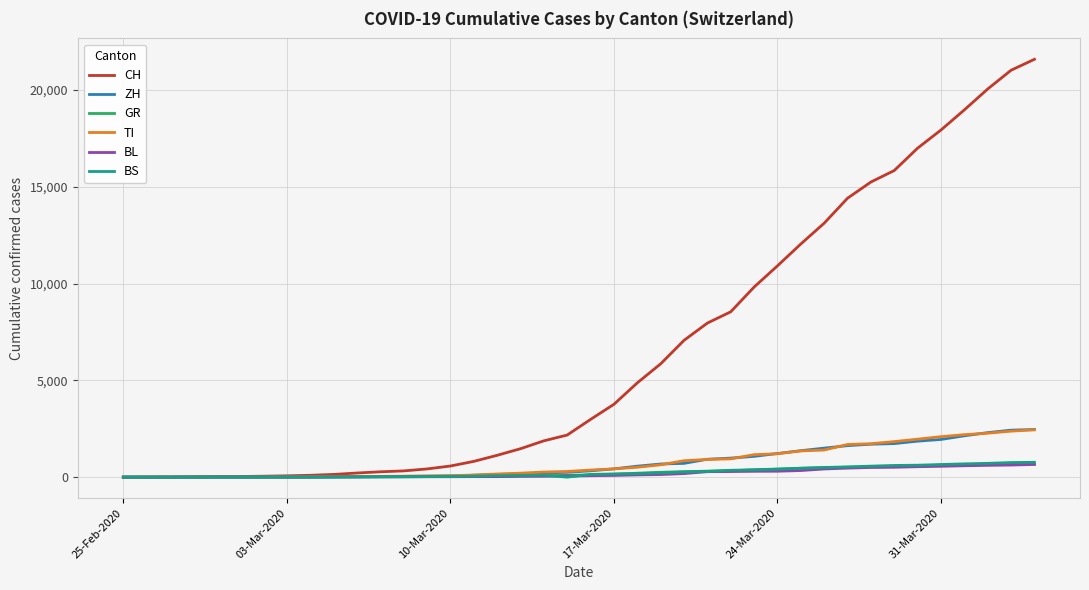

What is the maximum value shown in the chart?

21585